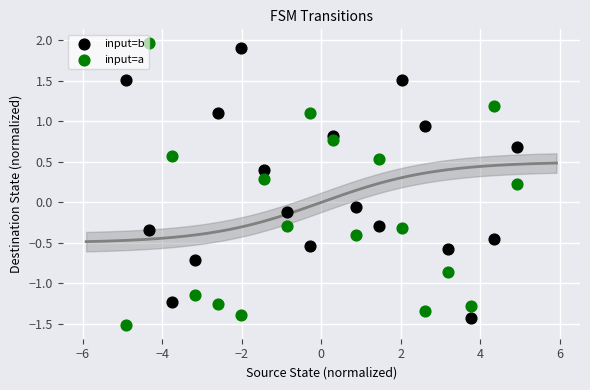

What is the X range (max minus min) for the scatter plot?

9.8